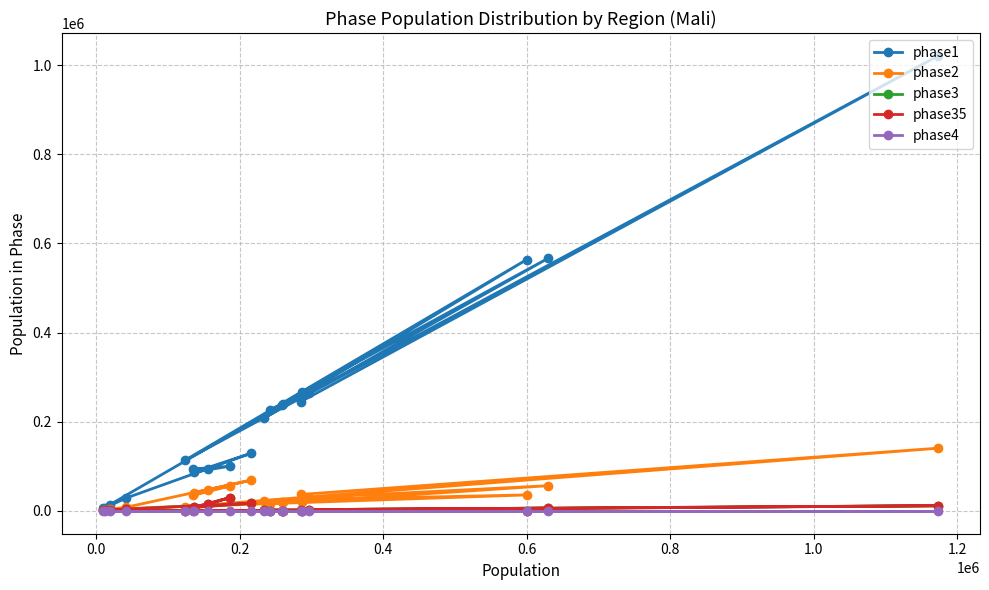

Does the chart have visible grid lines?

Yes